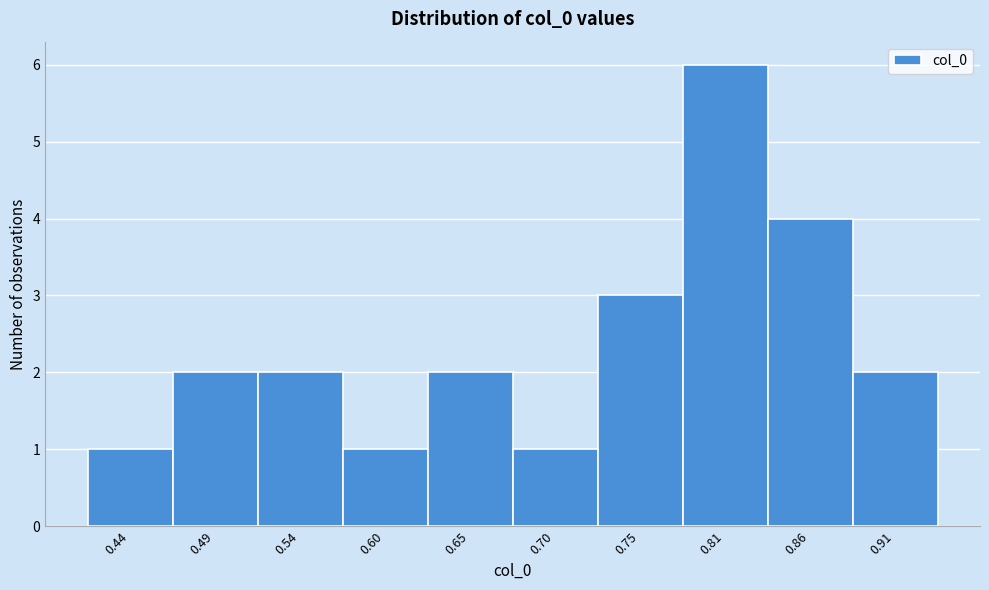

Reading left to right, transcribe all the data shown in this chart.

0.44=1	0.49=2	0.54=2	0.60=1	0.65=2	0.70=1	0.75=3	0.81=6	0.86=4	0.91=2